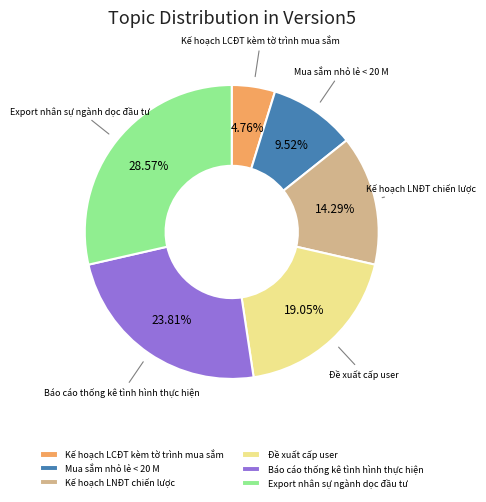

How many segments does this pie chart have?

6